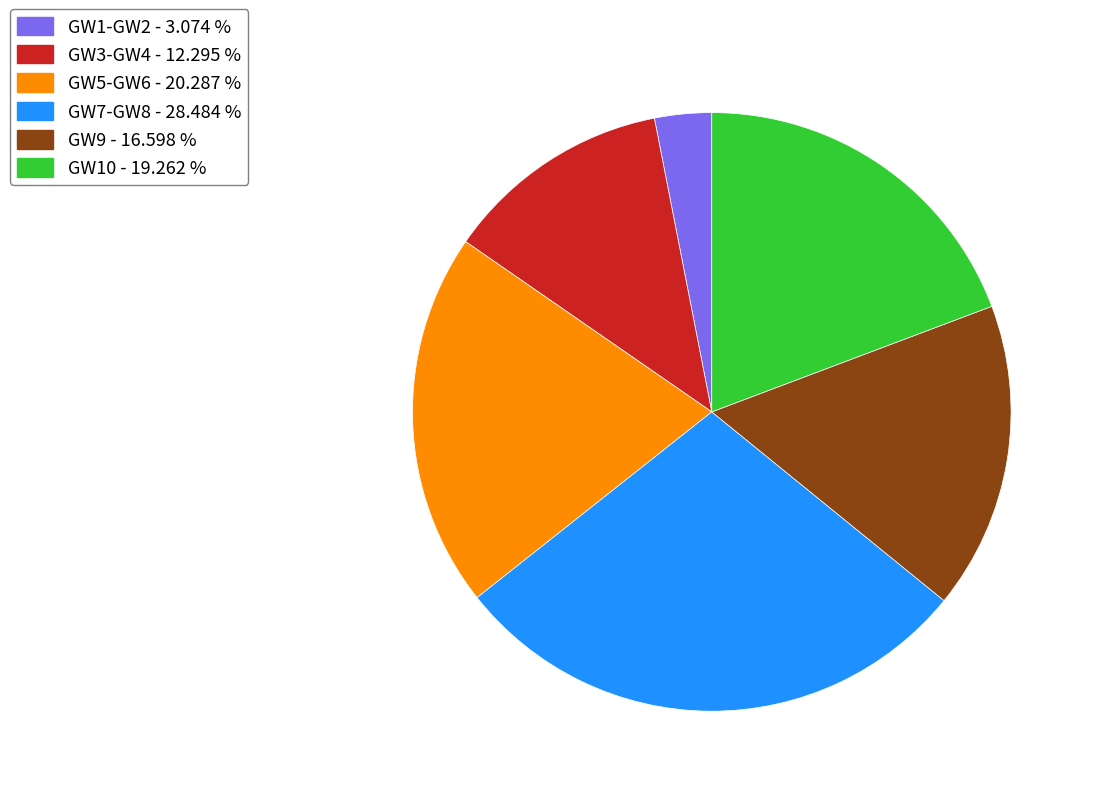

Is there a majority slice in this chart?

No